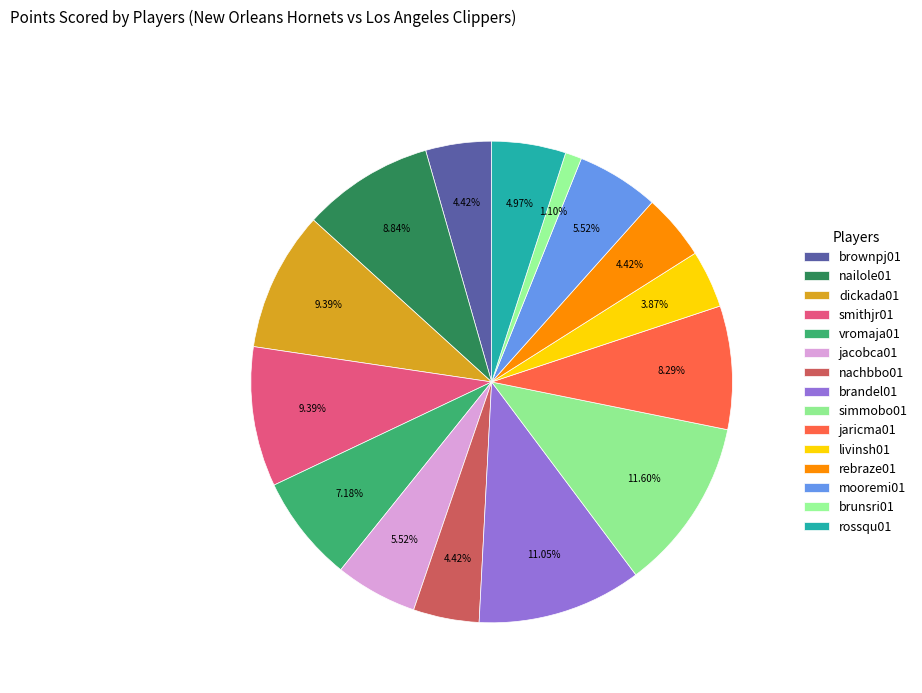

What is the change in value from brownpj01 to rossqu01?

+1